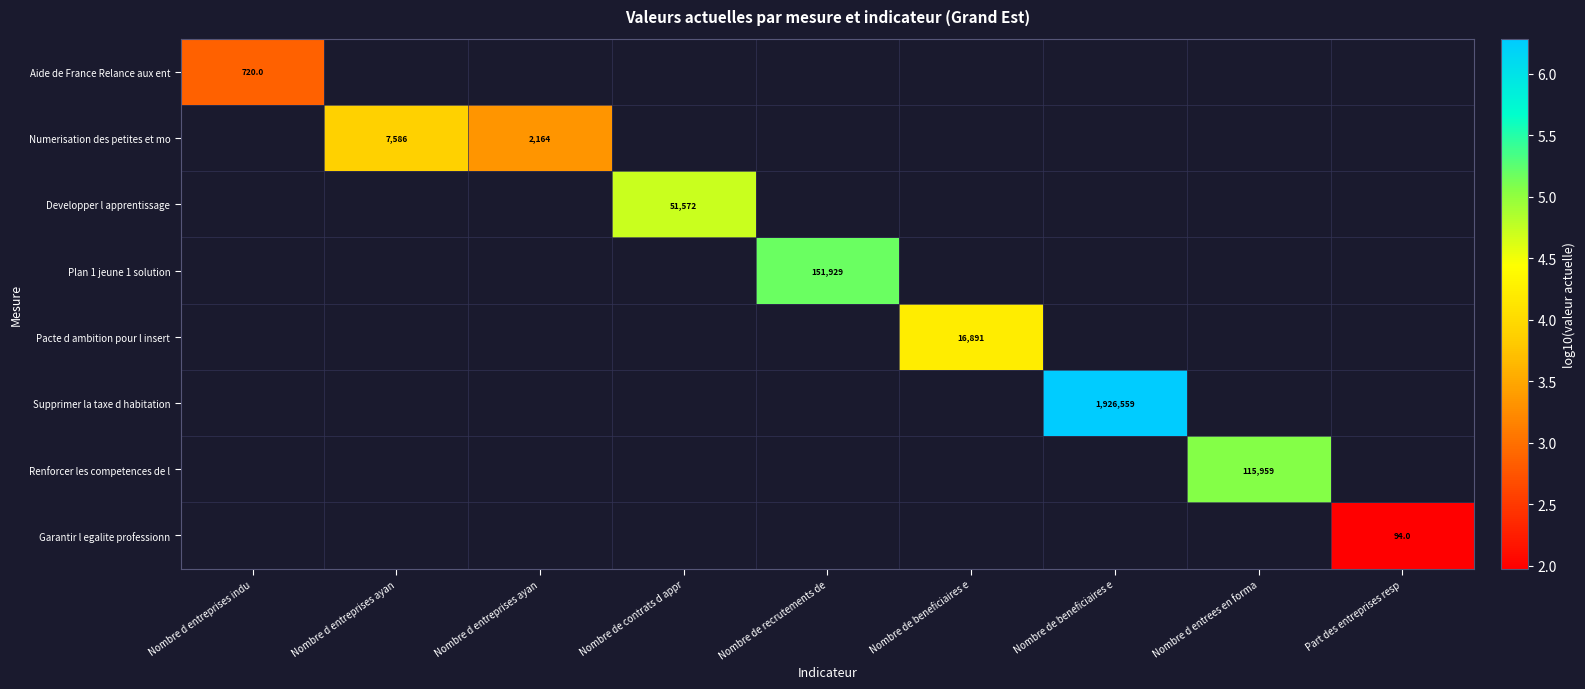

At how many categories does at least one series exceed 5?

3